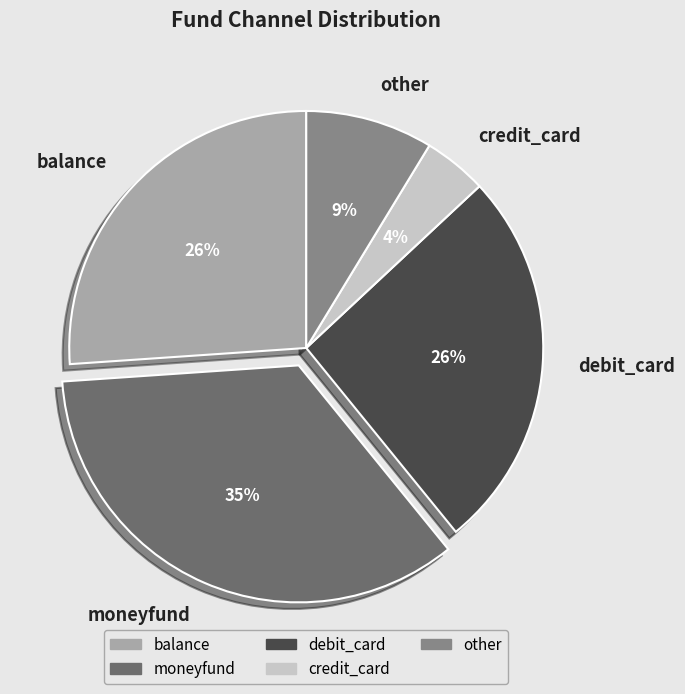

Count the number of slices in the pie.

5